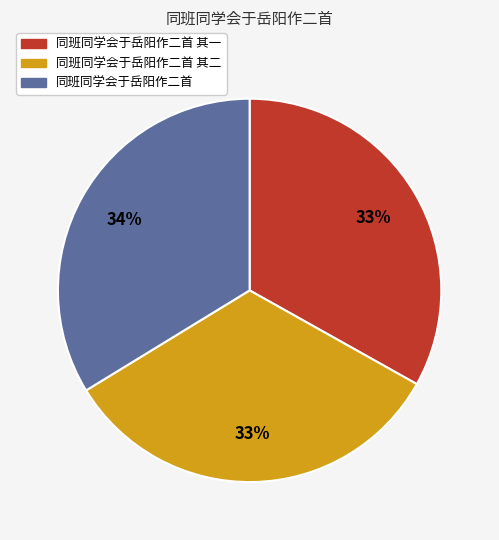

How many slices are in this pie chart?

3